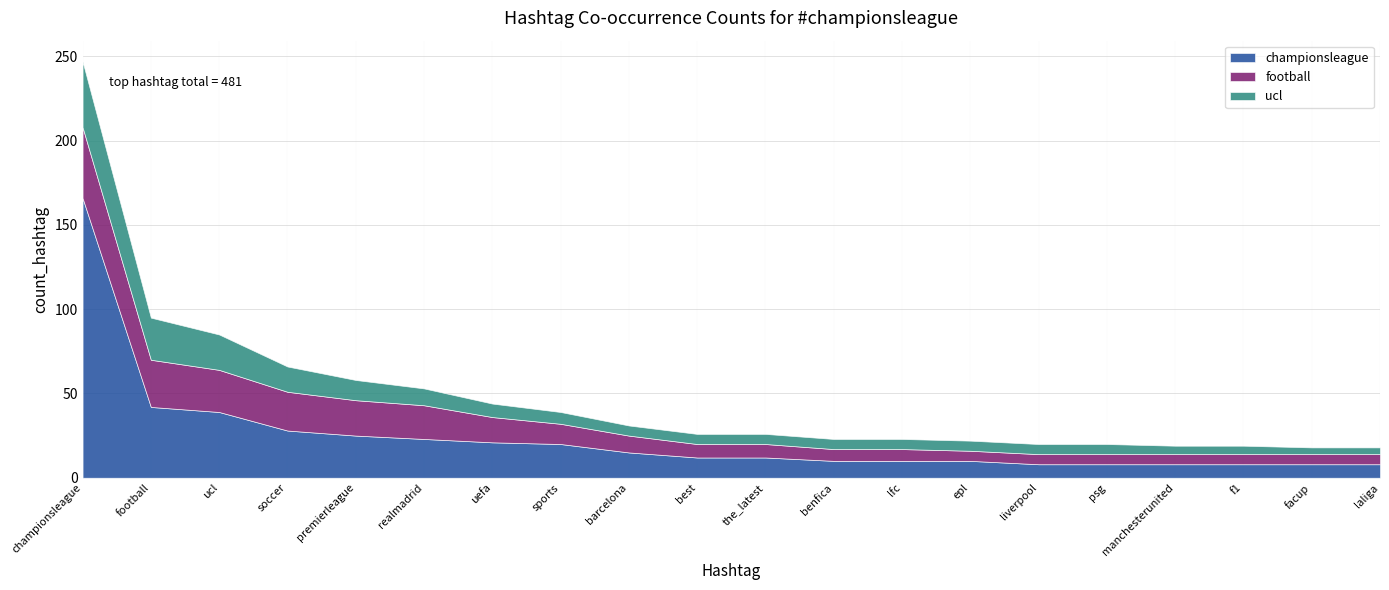

What is the label of the 8th point from the left?

sports